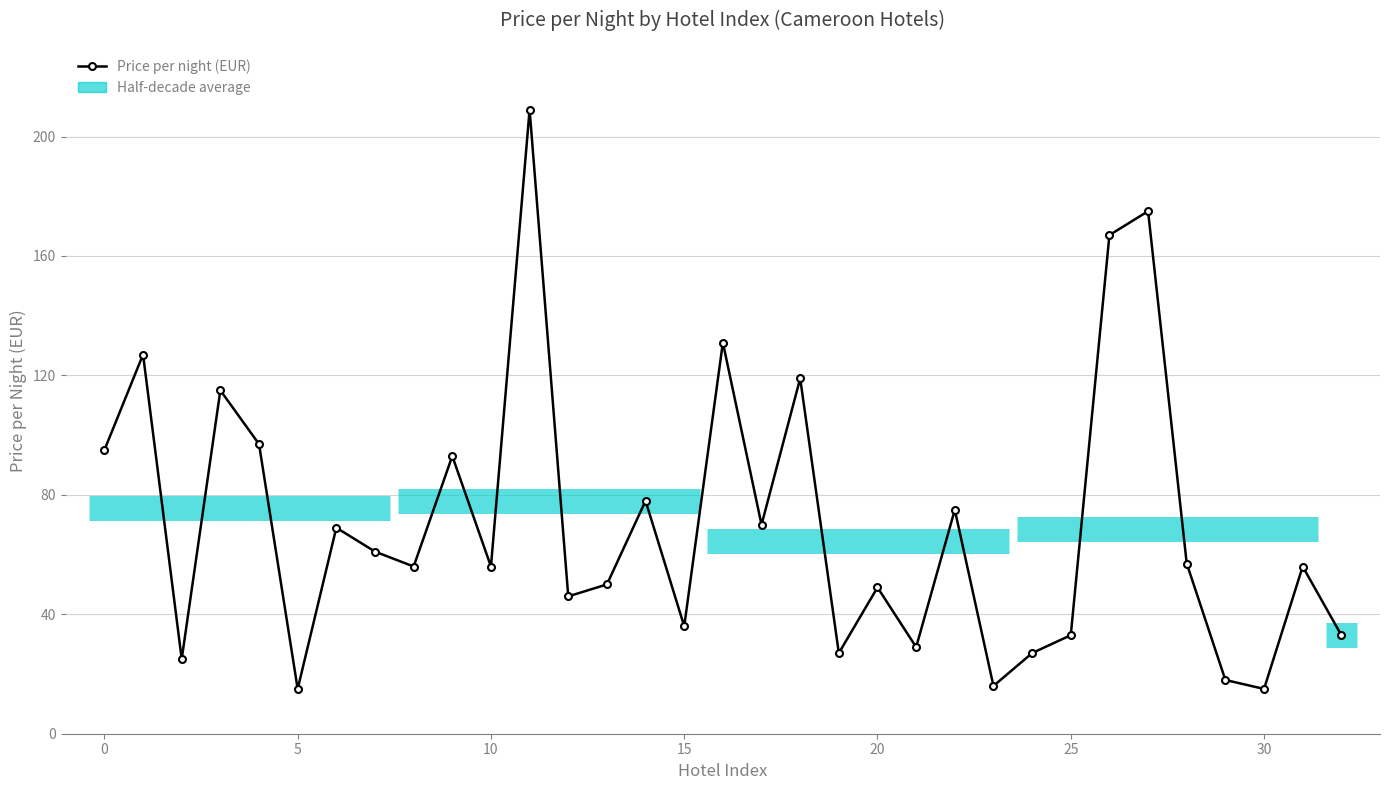

What is the value of the 6th point from the left?

15